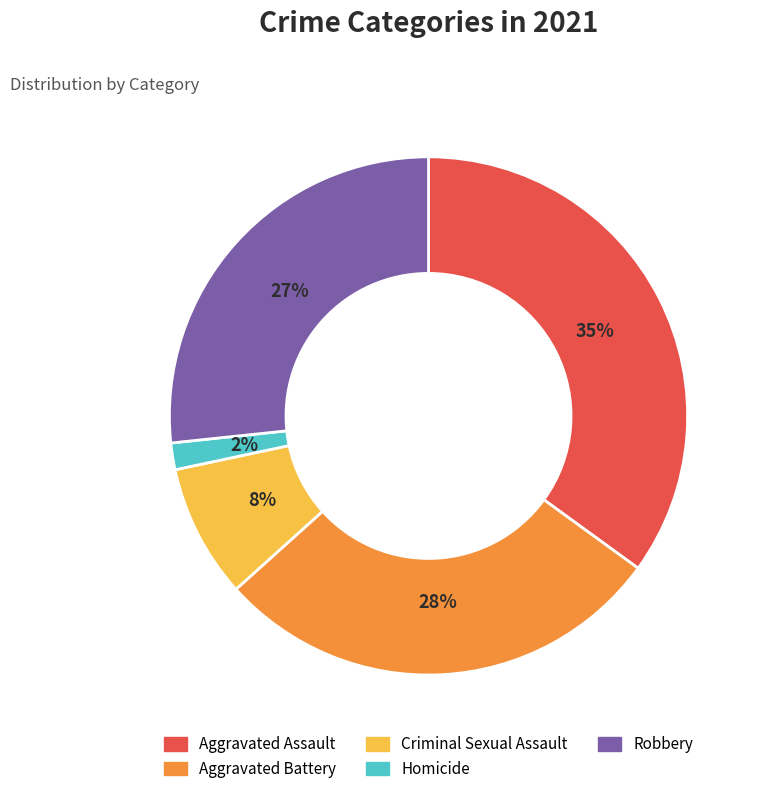

Which category has the biggest portion of the pie?

Aggravated Assault